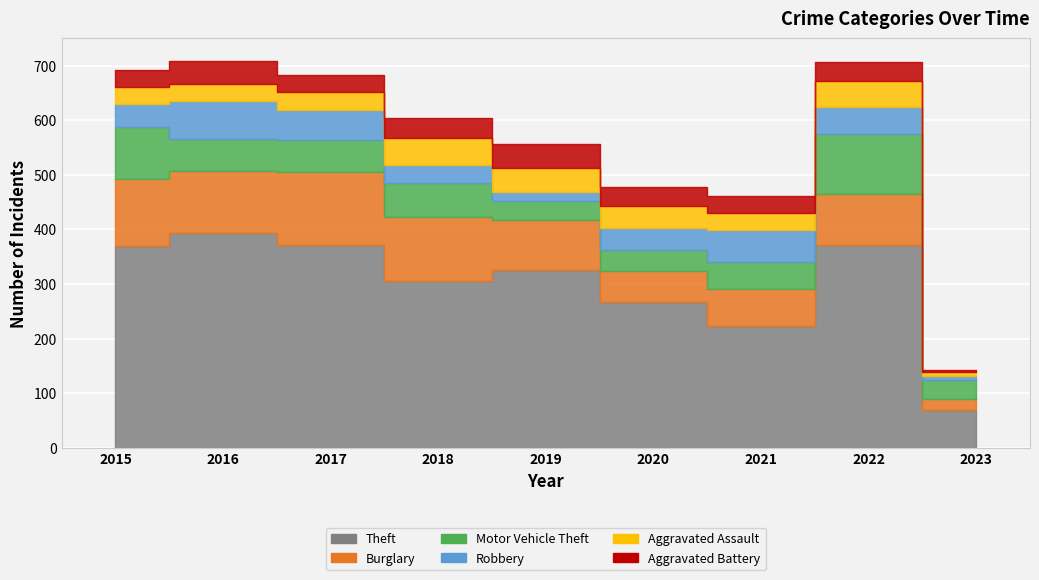

What are all the series names shown in the legend?

Theft, Burglary, Motor Vehicle Theft, Robbery, Aggravated Assault, Aggravated Battery